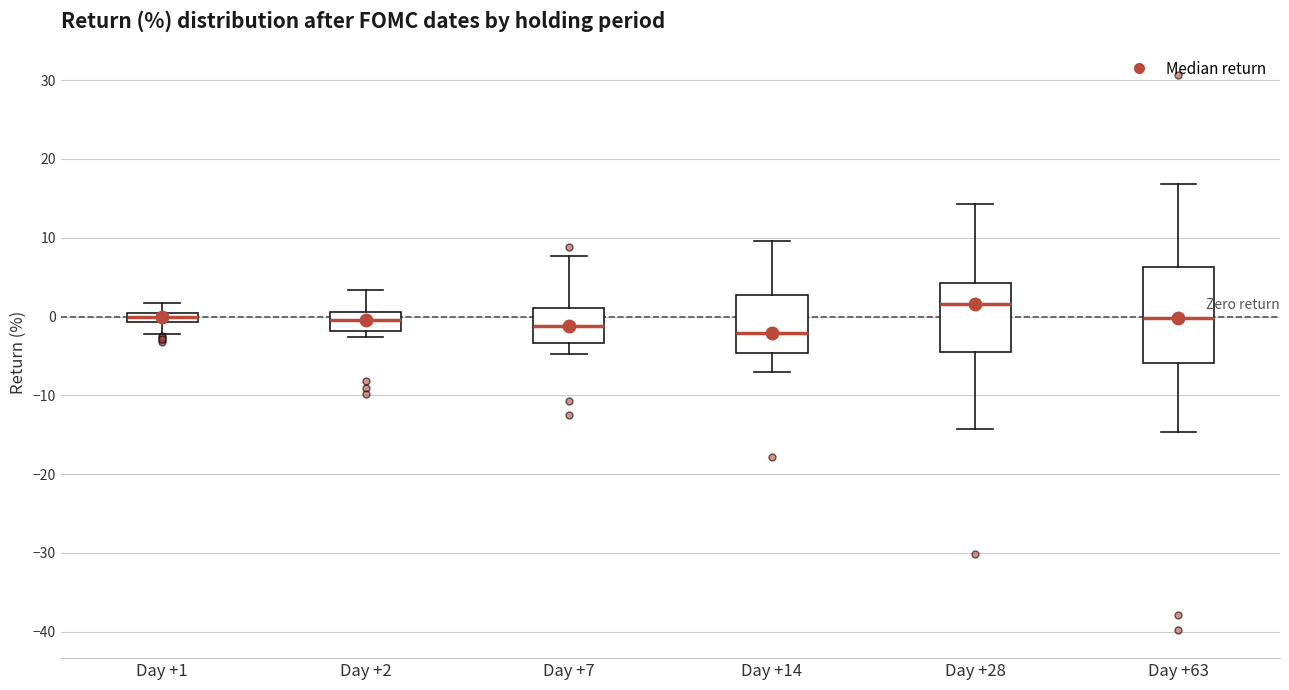

Which box has the highest median line?

Day +28